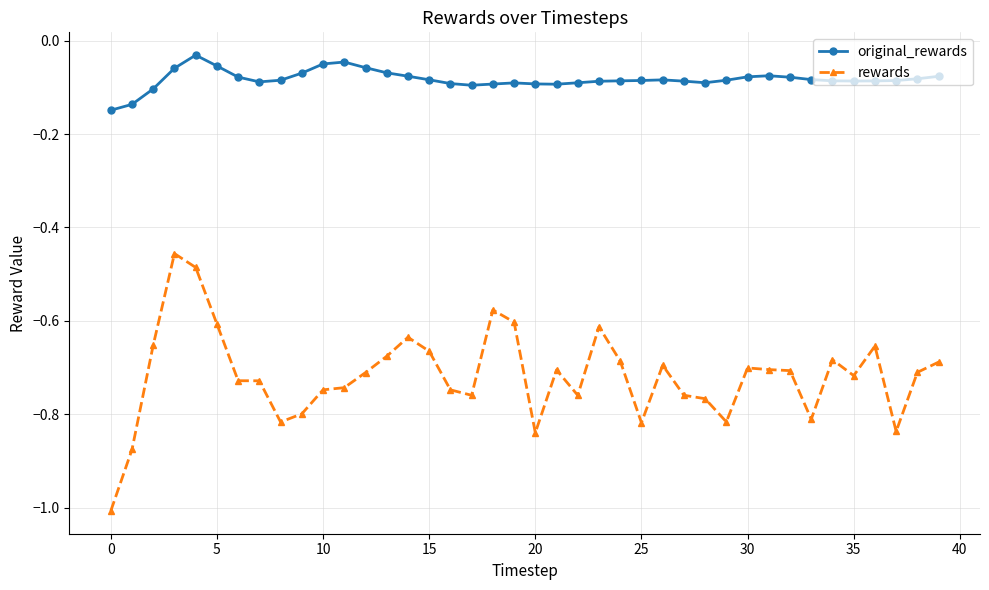

Which series has the largest range (max minus min)?

rewards